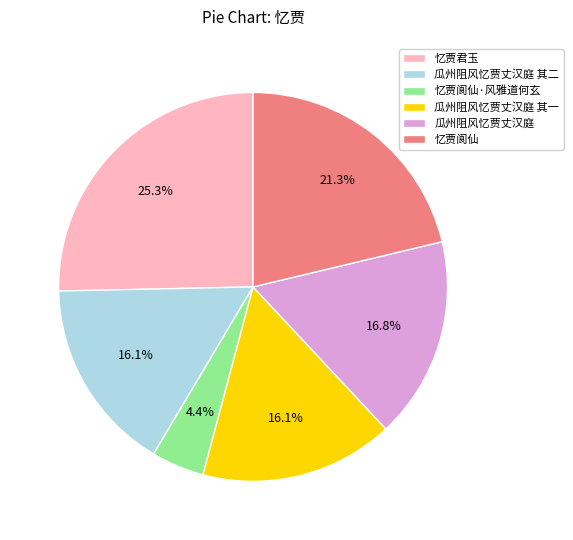

Does 忆贾阆仙 account for over 50% of the chart?

No